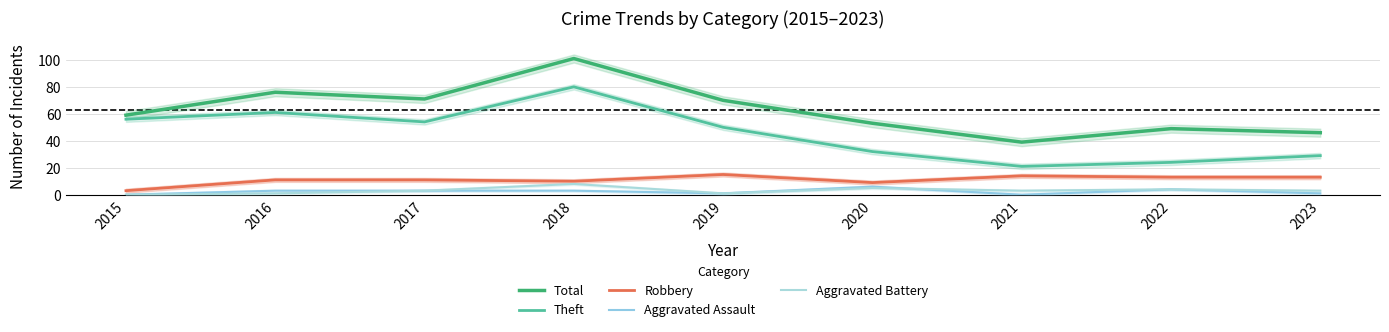

How many lines are shown in the chart?

5